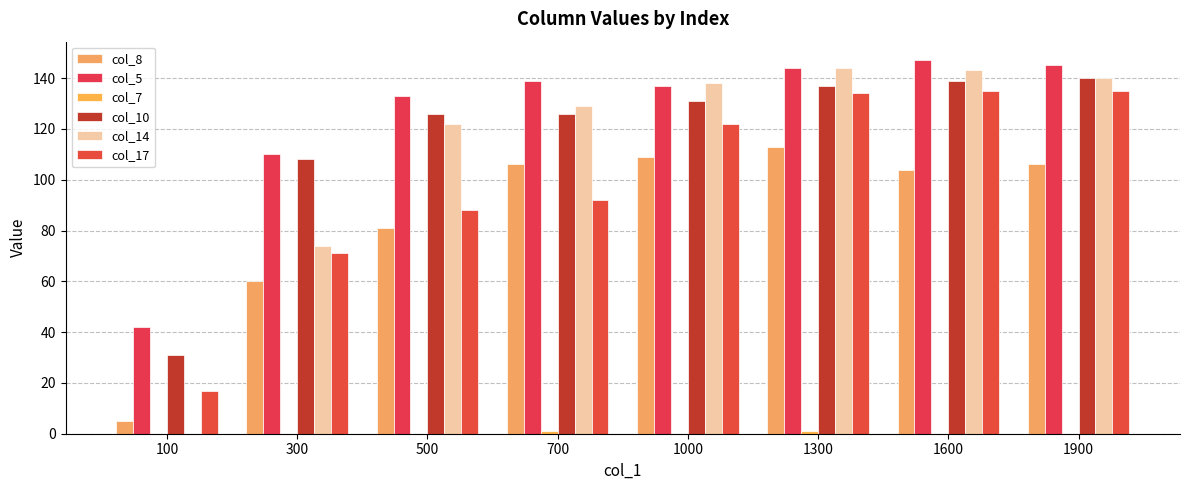

Reading right to left, transcribe all the data shown in this chart.

col_8: 106	104	113	109	106	81	60	5
col_5: 145	147	144	137	139	133	110	42
col_7: 0	0	1	0	1	0	0	0
col_10: 140	139	137	131	126	126	108	31
col_14: 140	143	144	138	129	122	74	0
col_17: 135	135	134	122	92	88	71	17